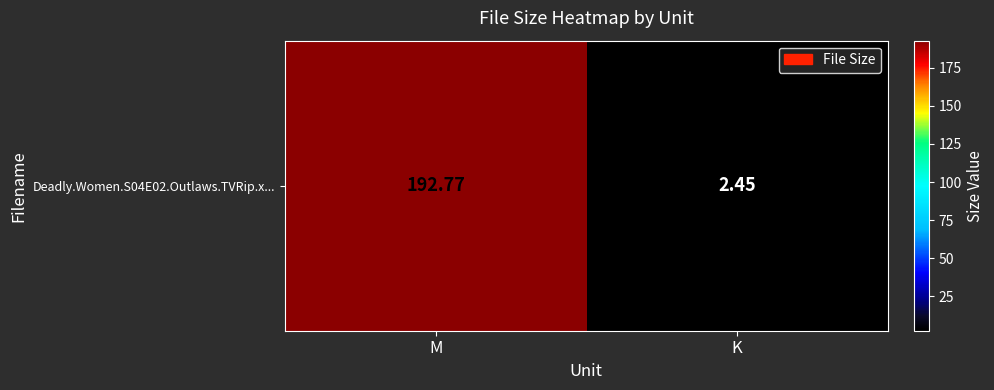

True or false: the data shows 2.5 at K.

True